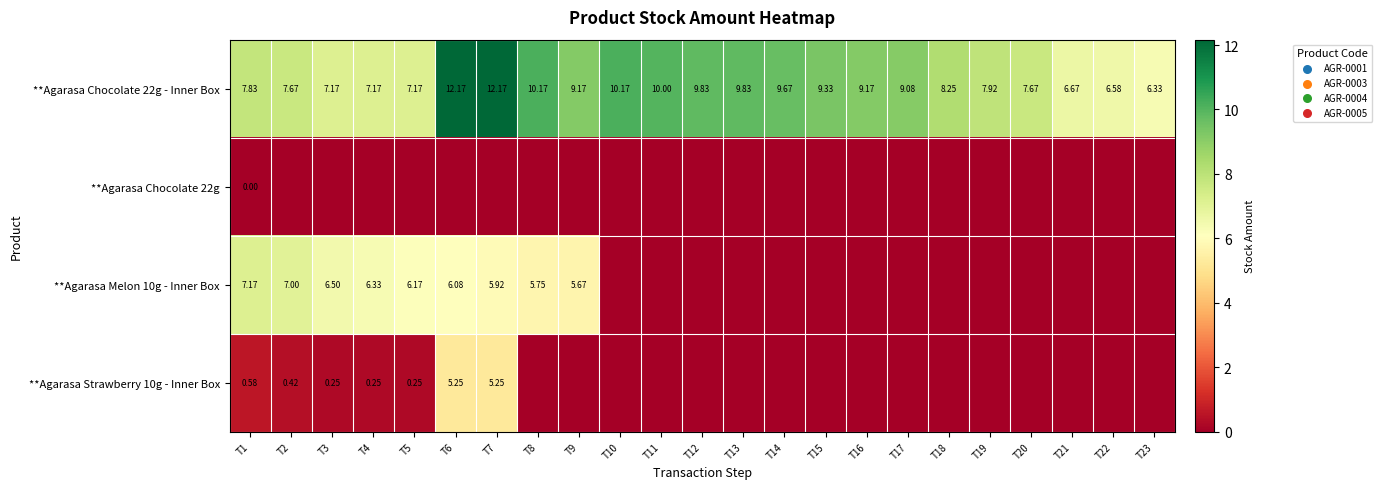

At which label does **Agarasa Chocolate 22g - Inner Box reach its peak?

T6